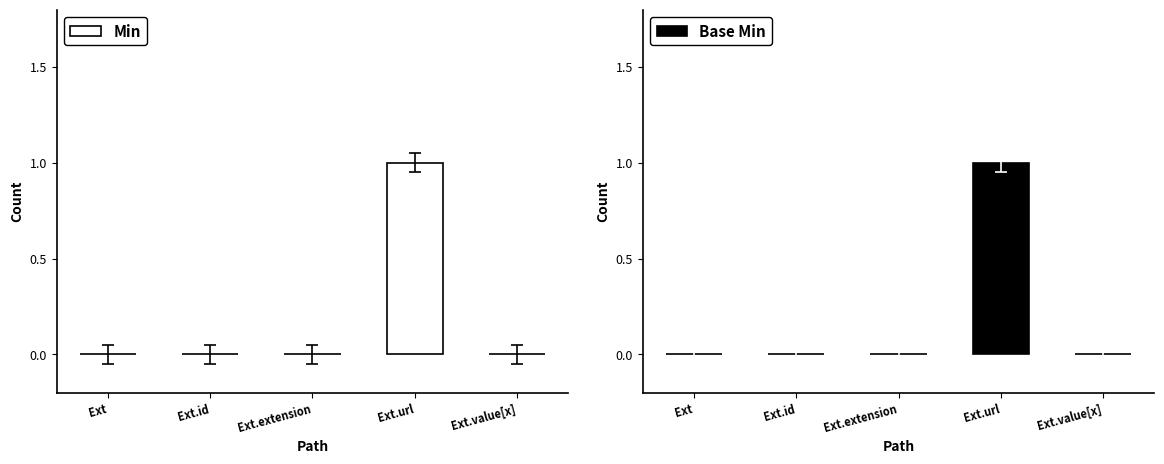

Between Ext.id and Ext.value[x], which series saw the biggest shift?

Min